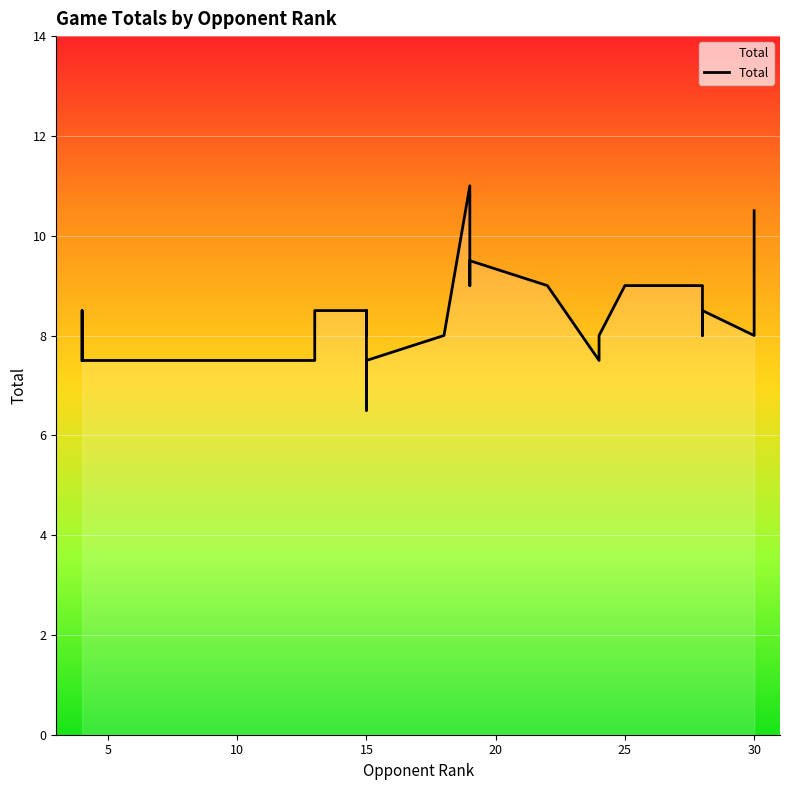

At which category does the data reach its first local peak?

15